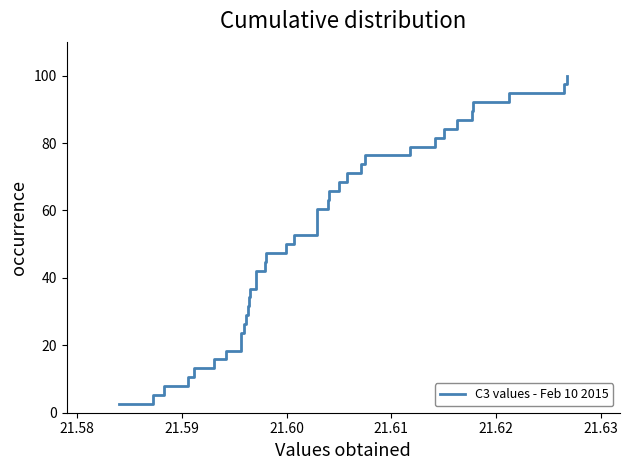

What is the difference between the maximum and minimum values?

97.4